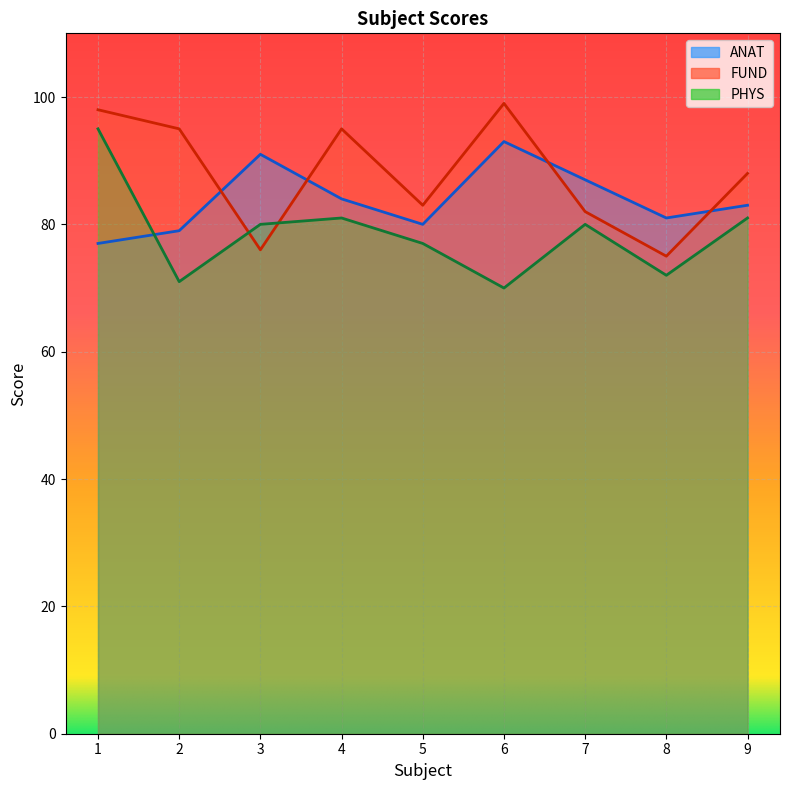

How many lines are shown in the chart?

3